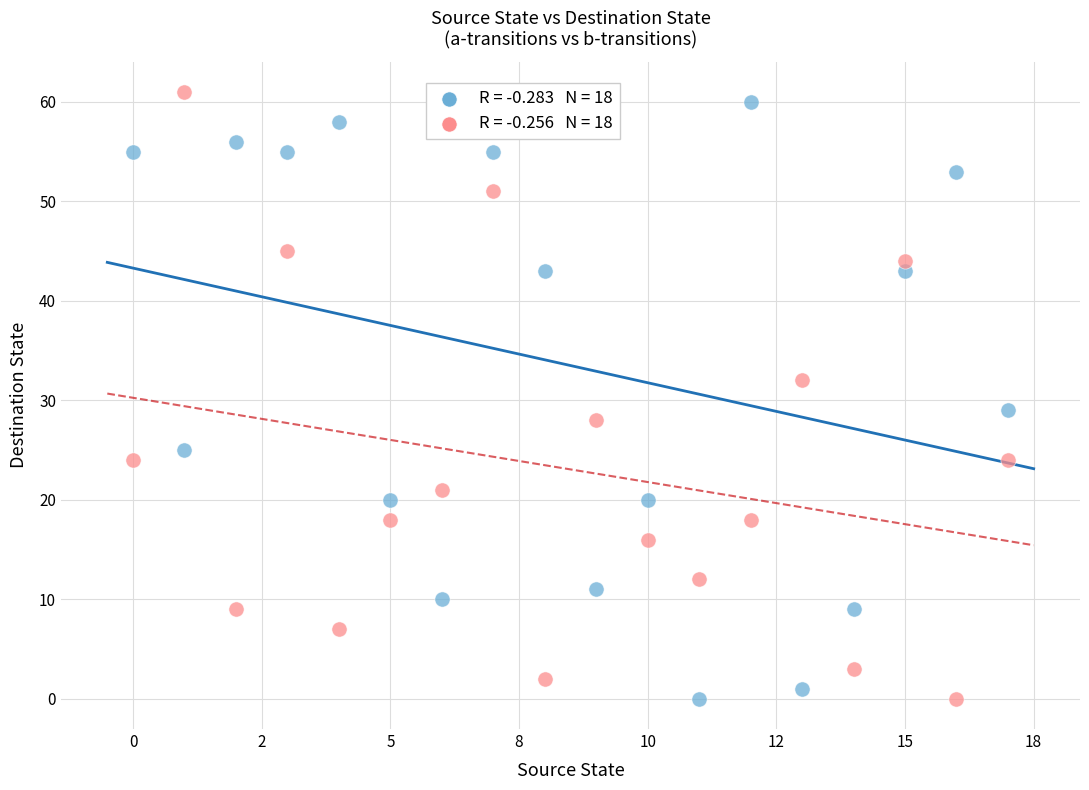

Across all series, what Y value is closest to 30?

29